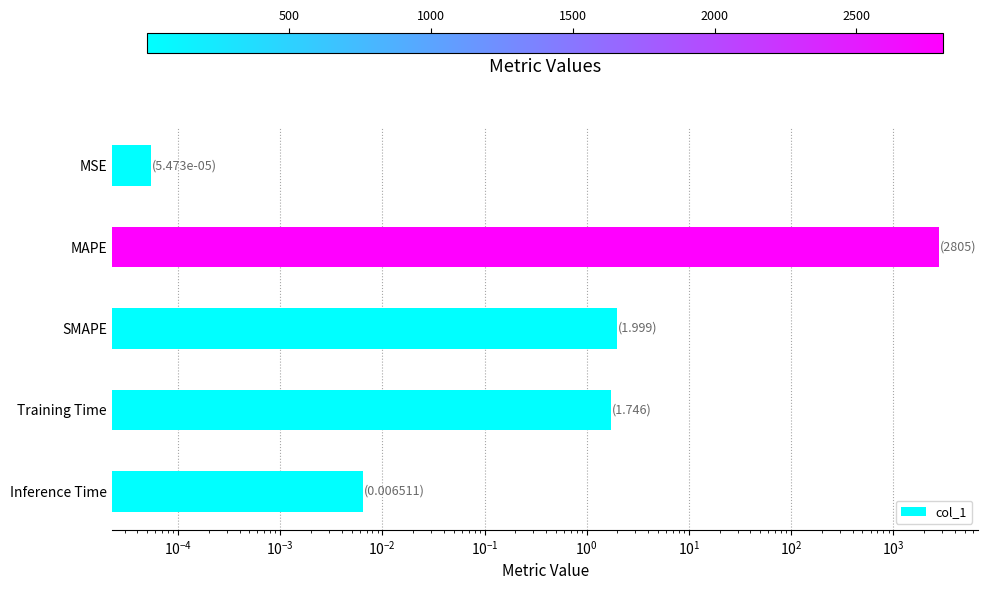

How many bars are there in total?

5